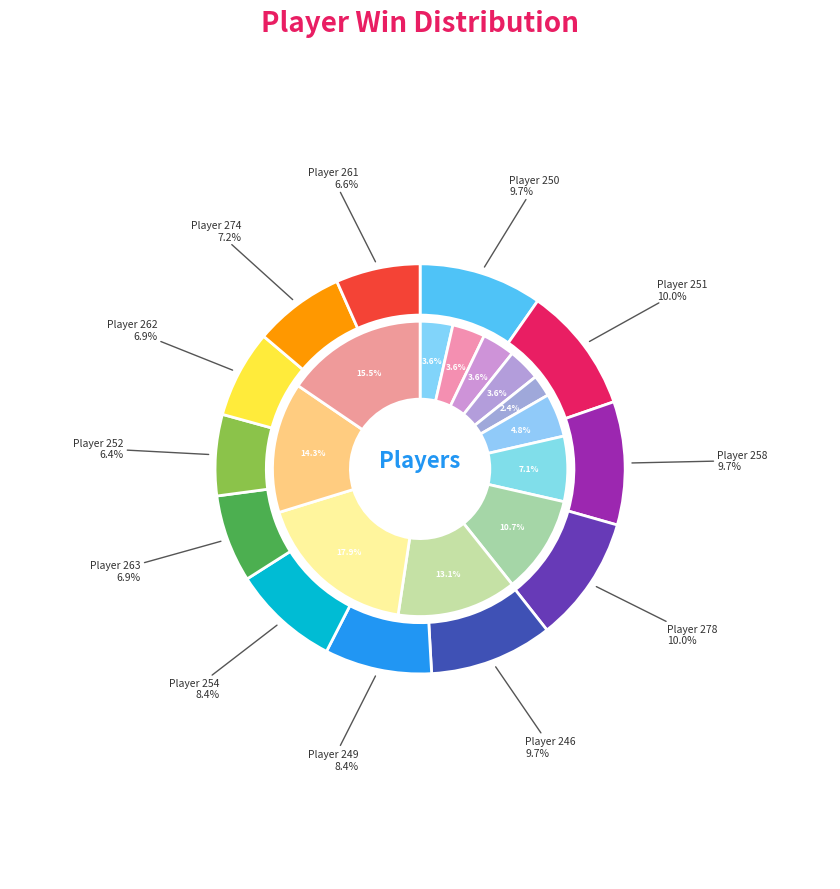

Does Player 261 account for over 50% of the chart?

No